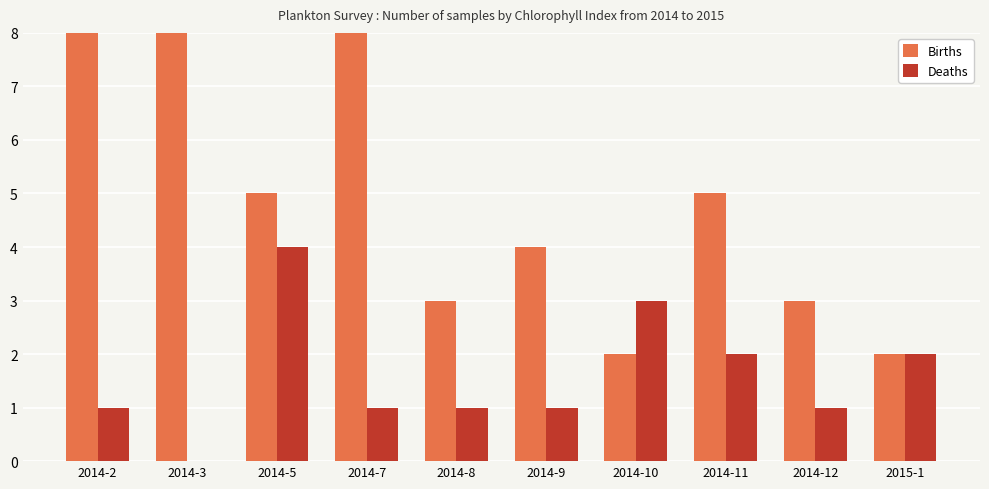

What is the total value across all series at 2014-9?

5